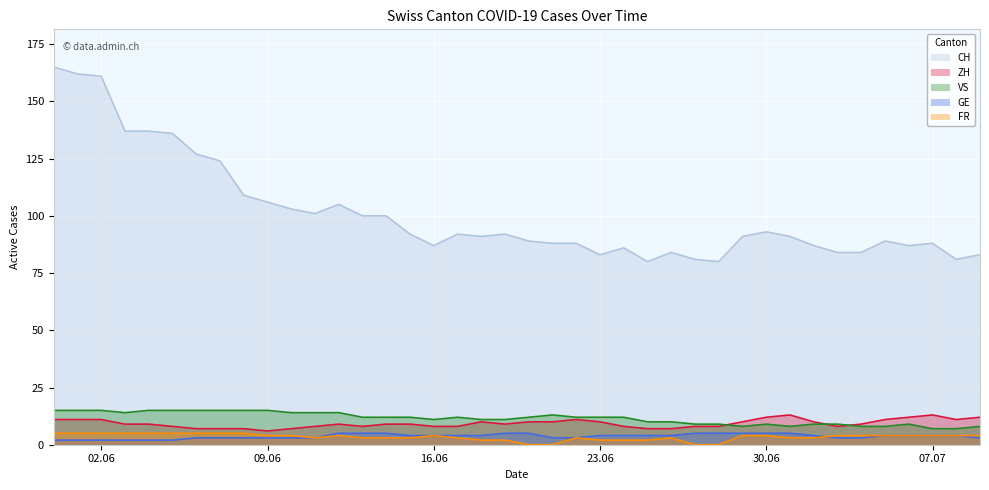

True or false: ZH has a value of 10 at 2020-07-02.

True